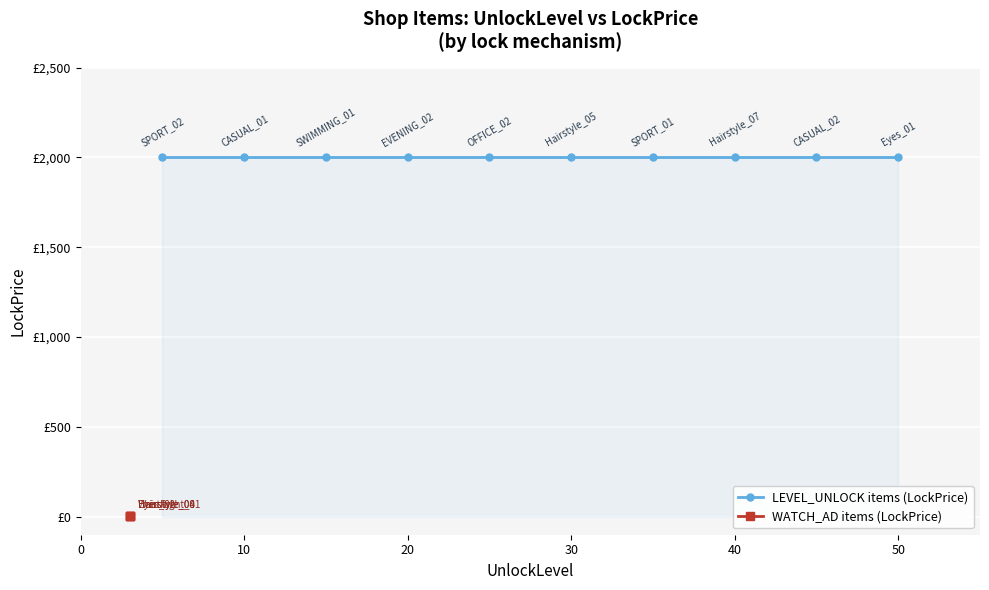

Where does the UnlockLevel series first go above 20?

OFFICE_02